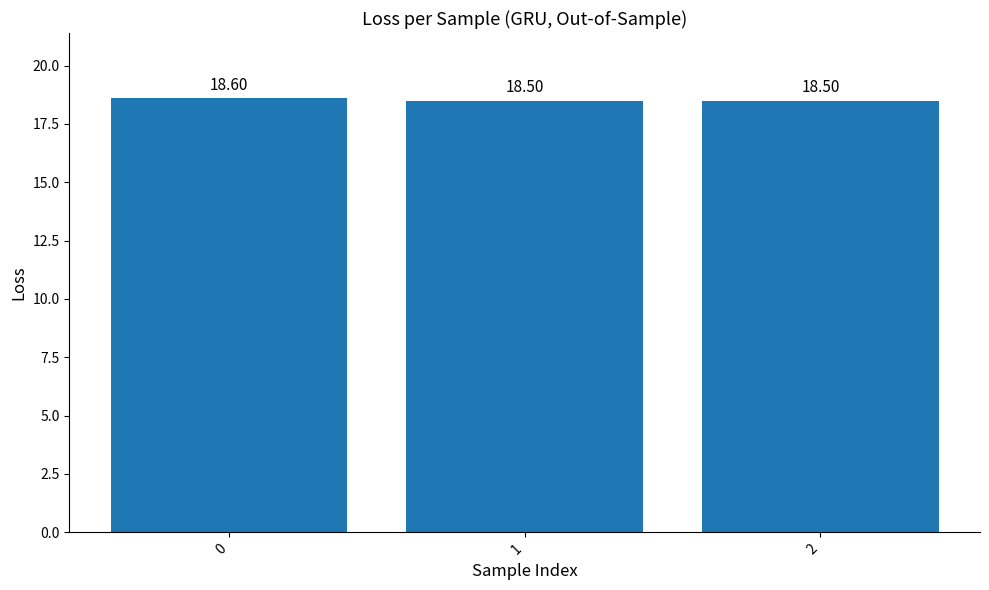

What is the ratio of the value at 0 to the value at 2?

1.0